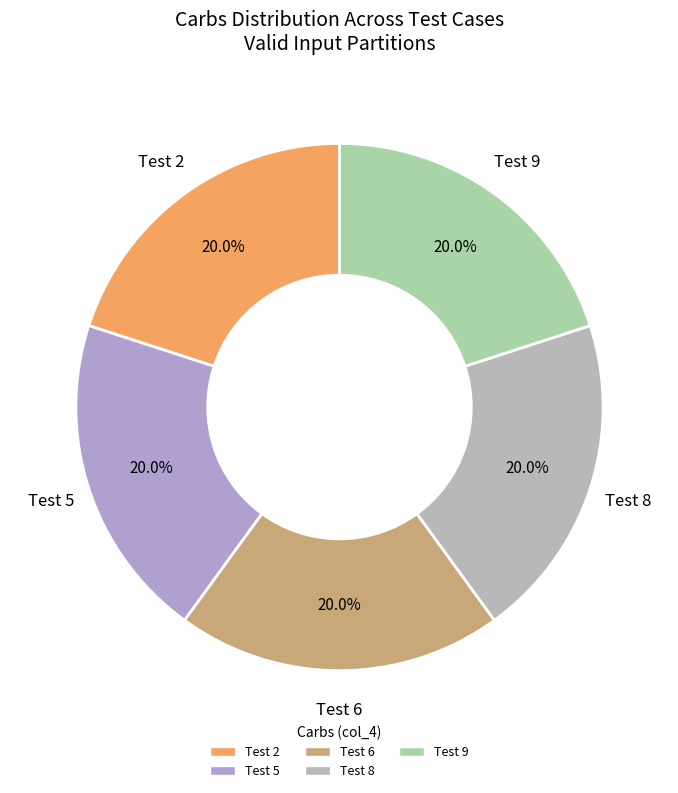

Count the number of slices in the pie.

5